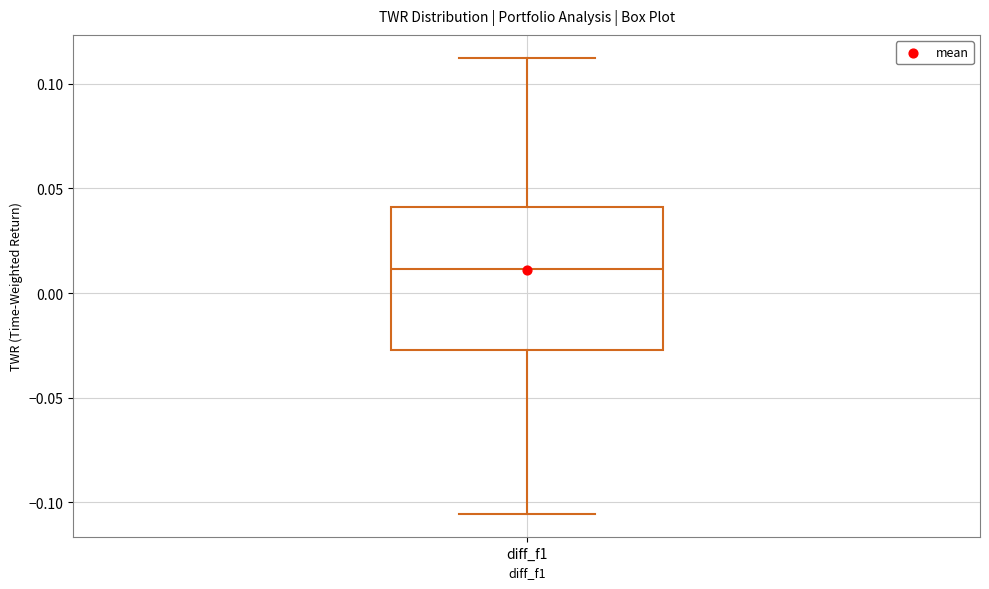

Read this box plot against the y-axis: the position of the median line, the range covered by the box, and the ends of both whiskers. The values are not printed on the chart, so give them approximately, as read against the axis.

median 0.010, box -0.025 to 0.040, whiskers -0.105 to 0.115